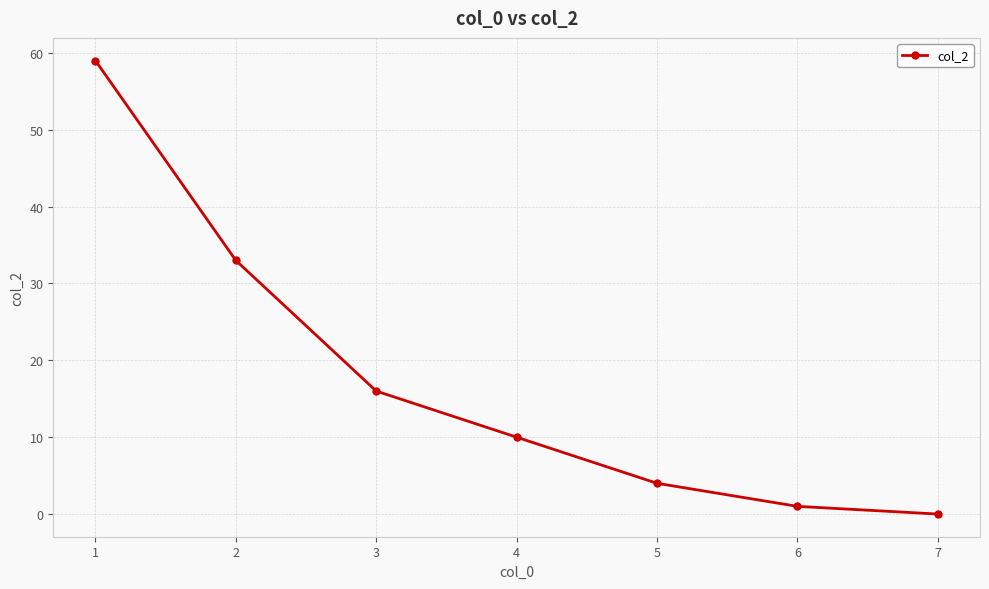

List the labels in order of value, largest first.

1, 2, 3, 4, 5, 6, 7